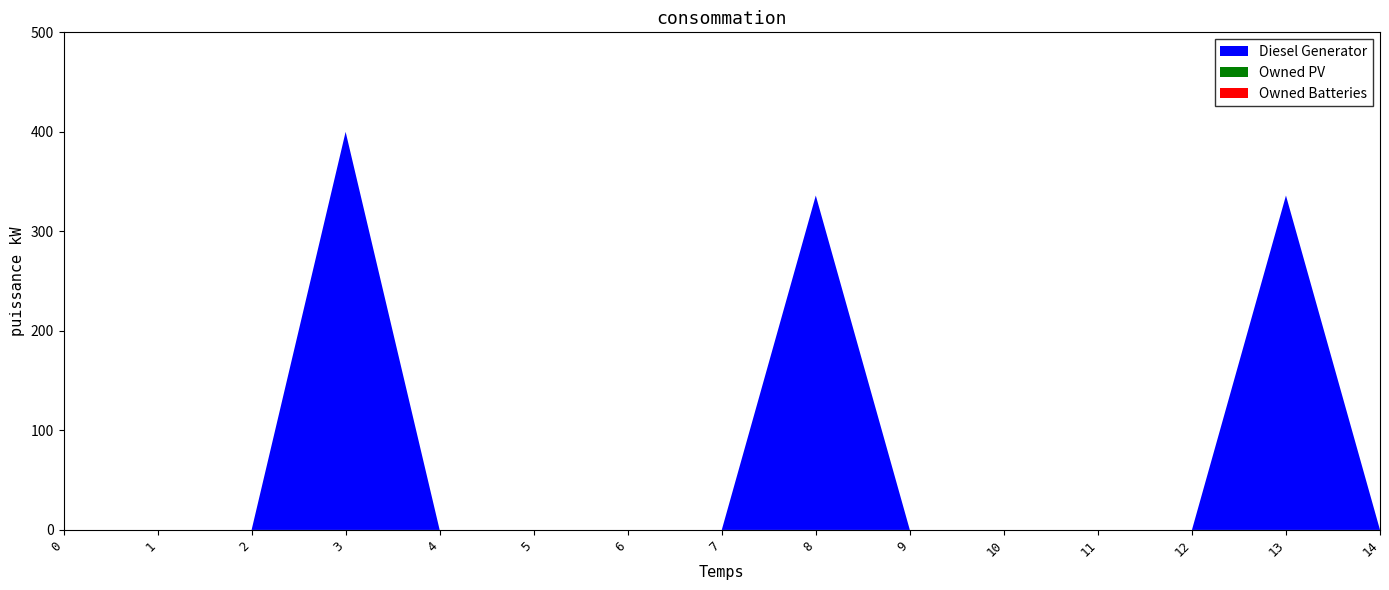

How many positive values does the Diesel Generator series have?

3